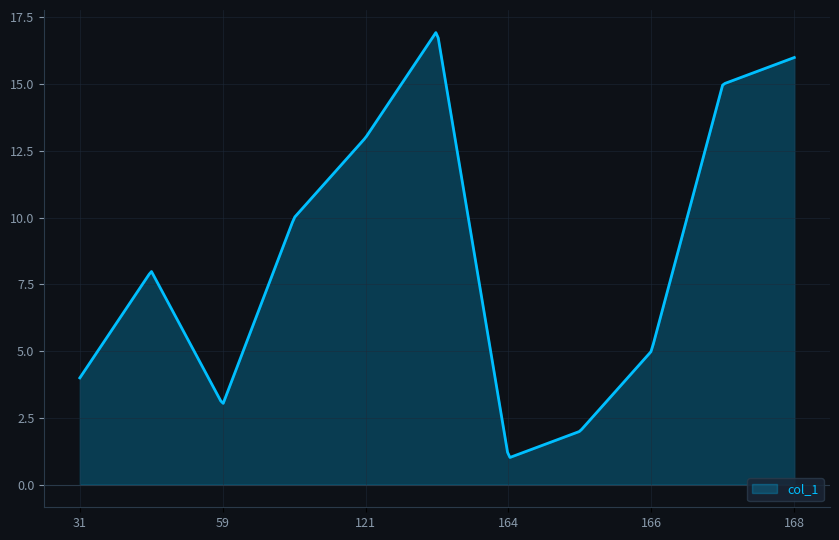

What is the difference between the maximum and minimum values?

15.9